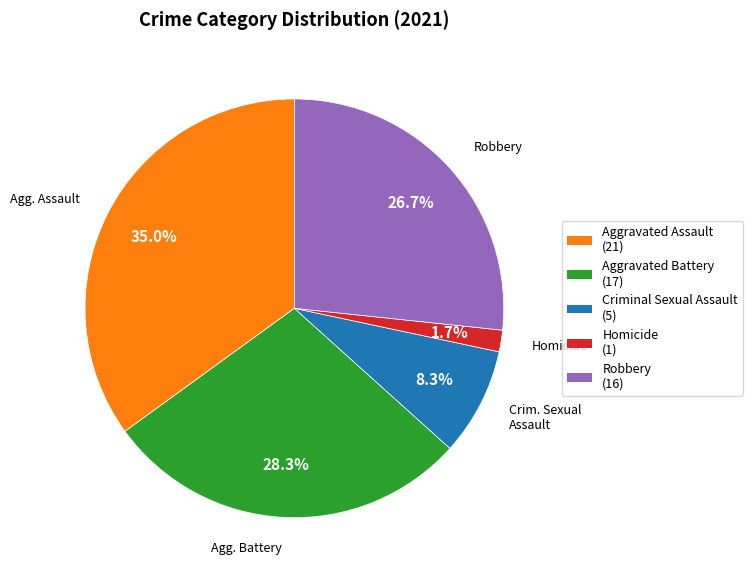

How many segments does this pie chart have?

5